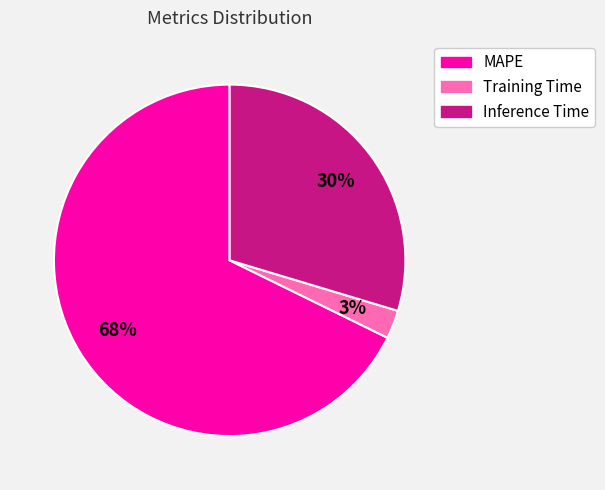

Which slice is the smallest?

Training Time